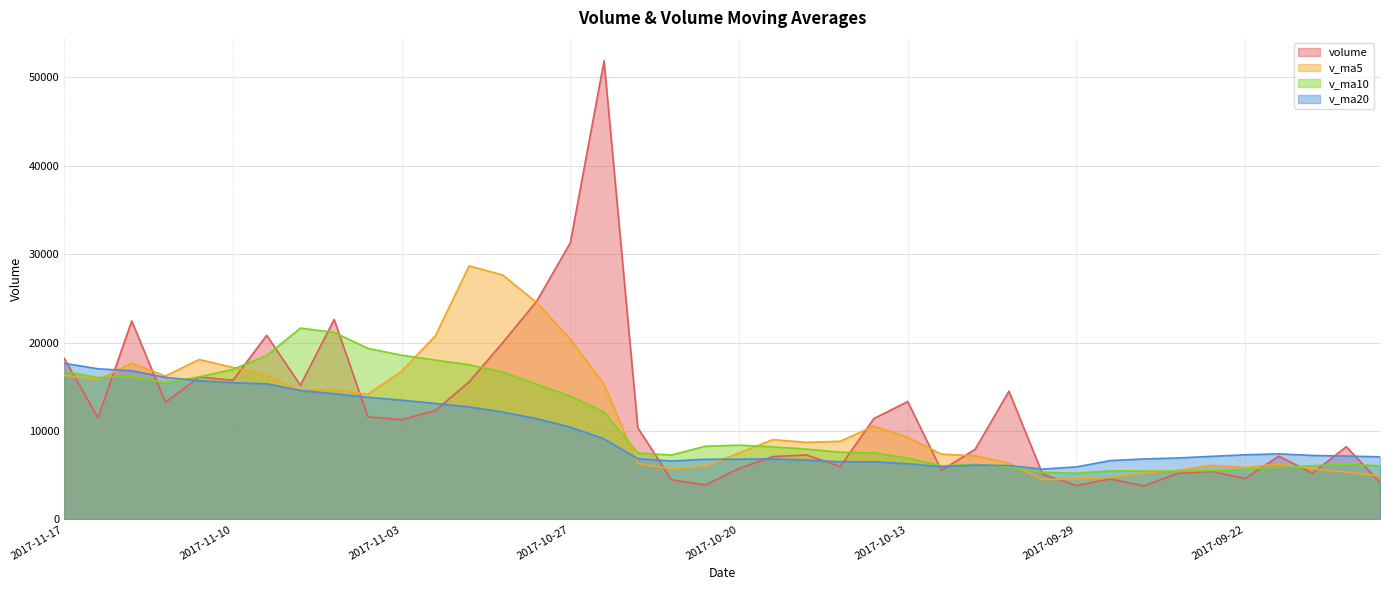

How many lines are shown in the chart?

4